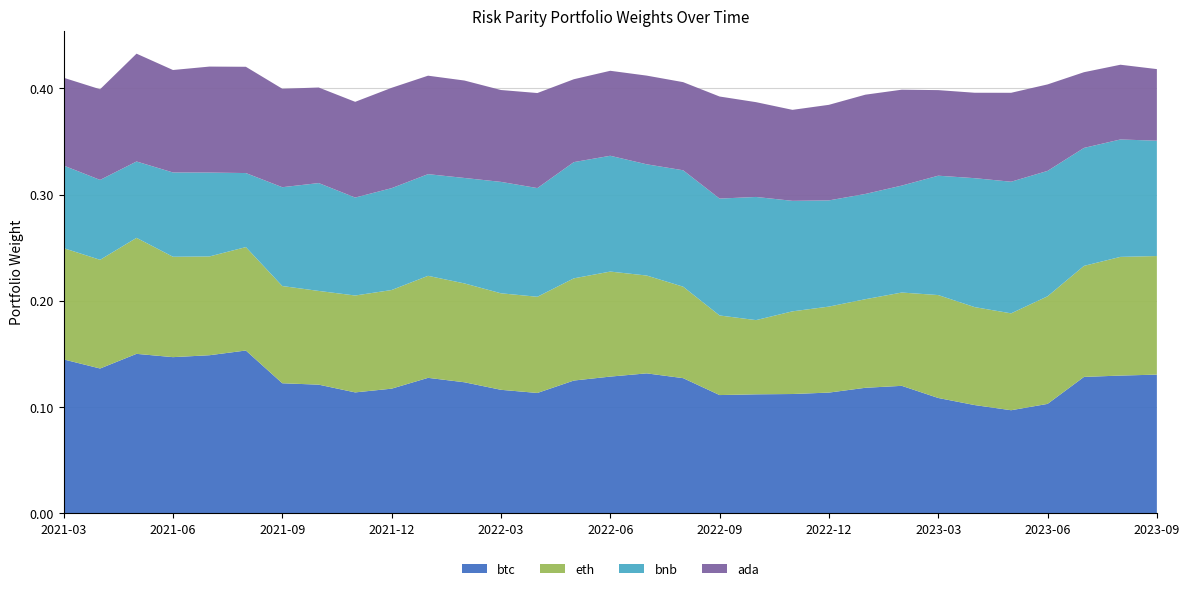

Reading right to left, list all the values displayed in this chart.

btc: 0.1	0.1	0.1	0.1	0.1	0.1	0.1	0.1	0.1	0.1	0.1	0.1	0.1	0.1	0.1	0.1	0.1	0.1	0.1	0.1	0.1	0.1	0.1	0.1	0.1	0.2	0.1	0.1	0.1	0.1	0.1
eth: 0.1	0.1	0.1	0.1	0.1	0.1	0.1	0.1	0.1	0.1	0.1	0.1	0.1	0.1	0.1	0.1	0.1	0.1	0.1	0.1	0.1	0.1	0.1	0.1	0.1	0.1	0.1	0.1	0.1	0.1	0.1
bnb: 0.1	0.1	0.1	0.1	0.1	0.1	0.1	0.1	0.1	0.1	0.1	0.1	0.1	0.1	0.1	0.1	0.1	0.1	0.1	0.1	0.1	0.1	0.1	0.1	0.1	0.1	0.1	0.1	0.1	0.1	0.1
ada: 0.1	0.1	0.1	0.1	0.1	0.1	0.1	0.1	0.1	0.1	0.1	0.1	0.1	0.1	0.1	0.1	0.1	0.1	0.1	0.1	0.1	0.1	0.1	0.1	0.1	0.1	0.1	0.1	0.1	0.1	0.1